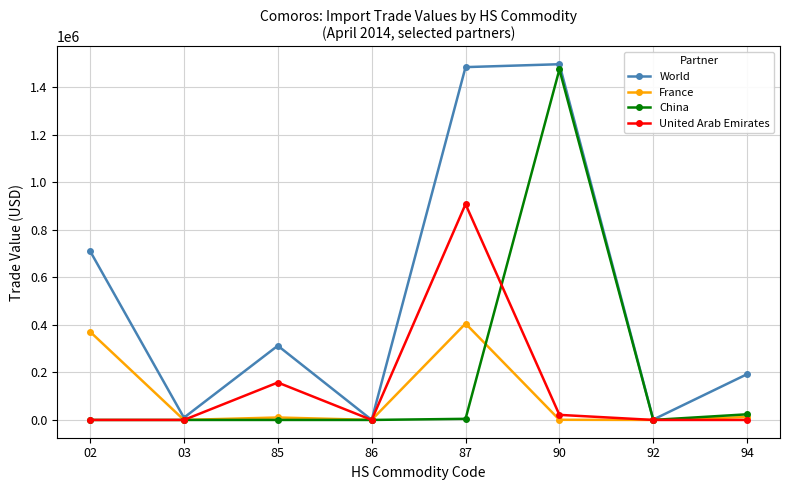

The value of World at 87 is 334803. True or false?

False